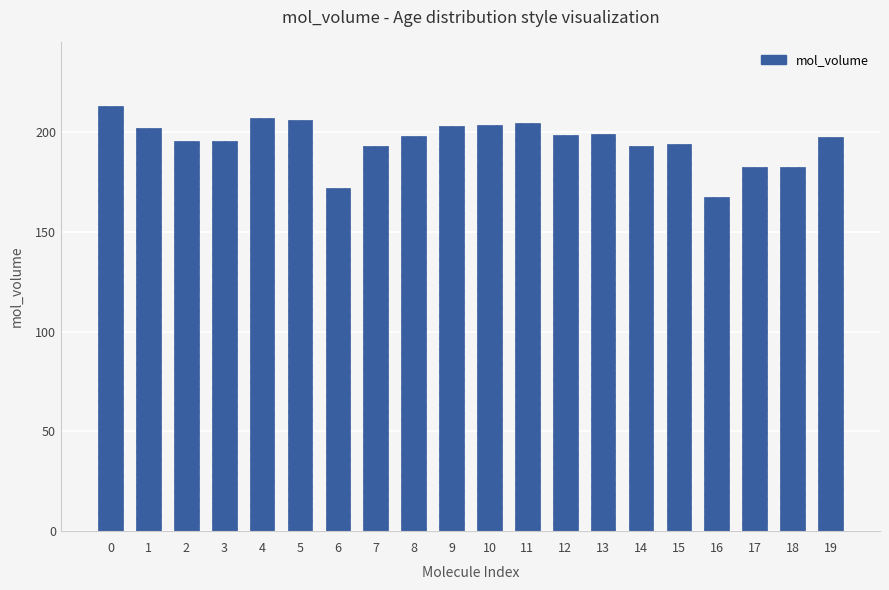

What is the greatest value displayed?

213.1